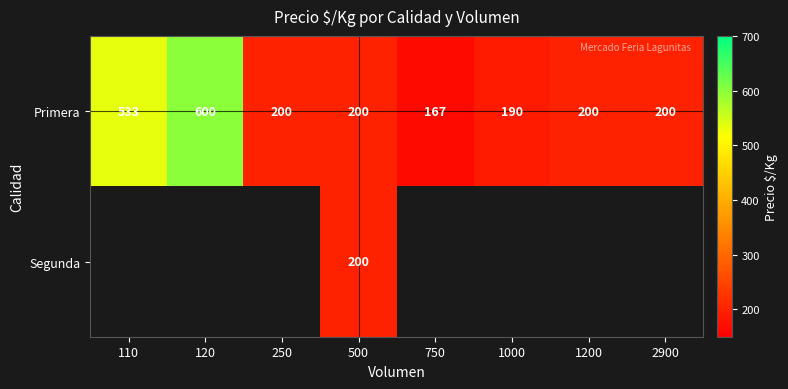

What is the total value across all series at 500?

400